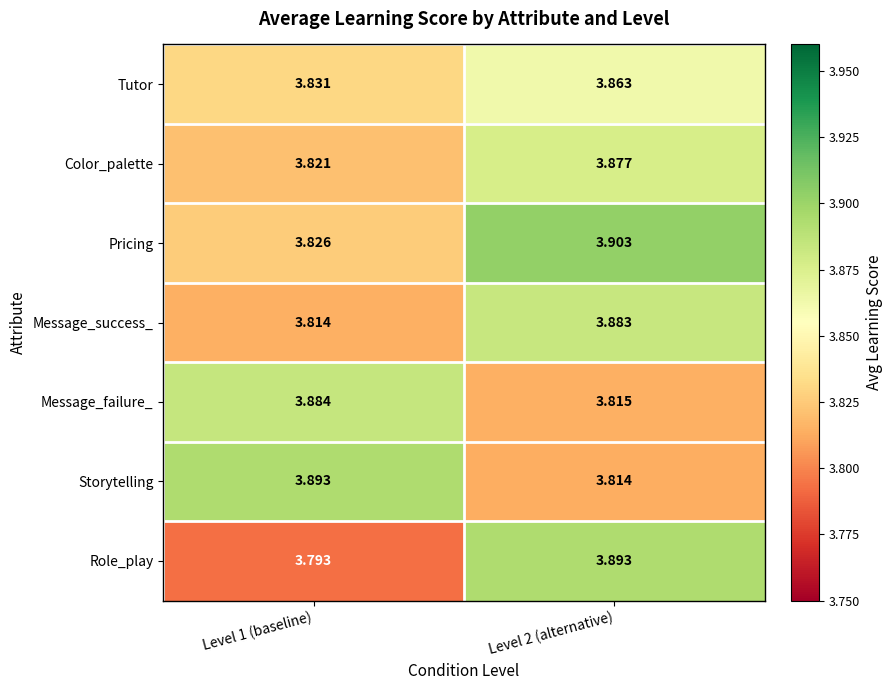

Which category has the highest value across all series?

Level 2 (alternative)